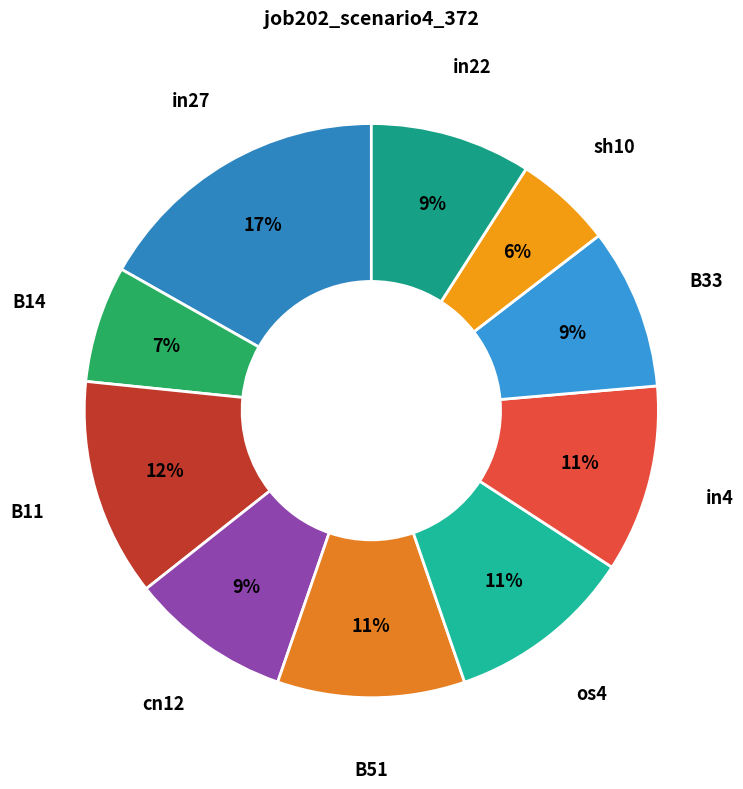

Is in27 the majority of the pie?

No